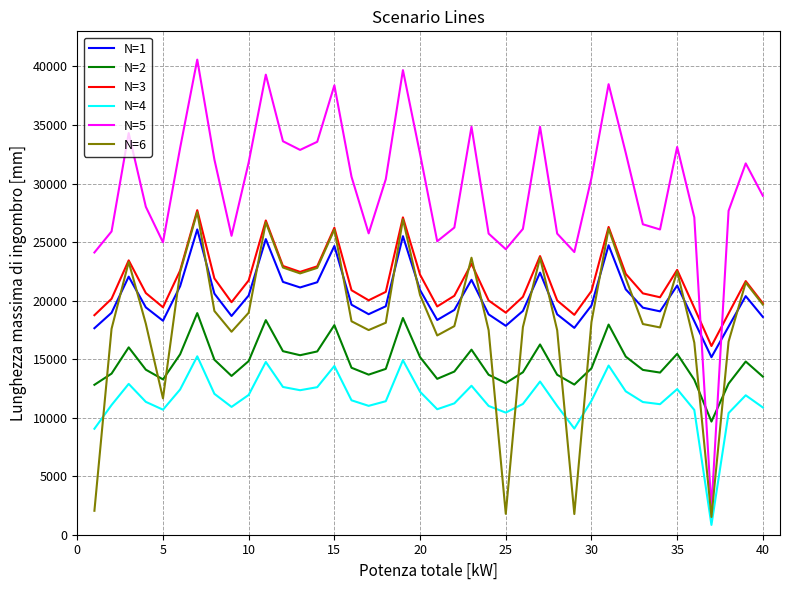

Does the chart display data point markers on the line(s)?

No